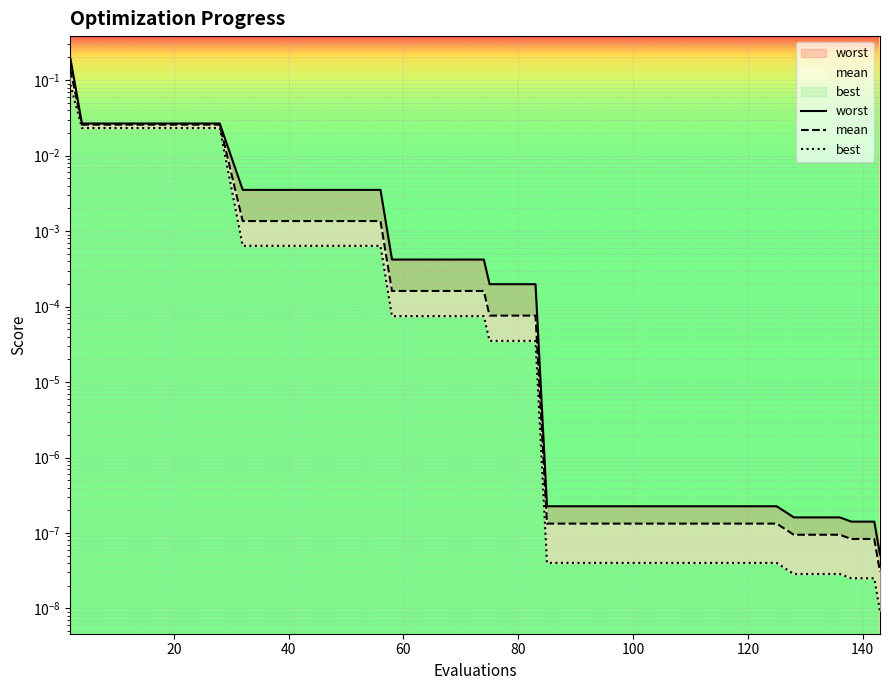

Rank the series at 70 from highest to lowest value.

worst, mean, best